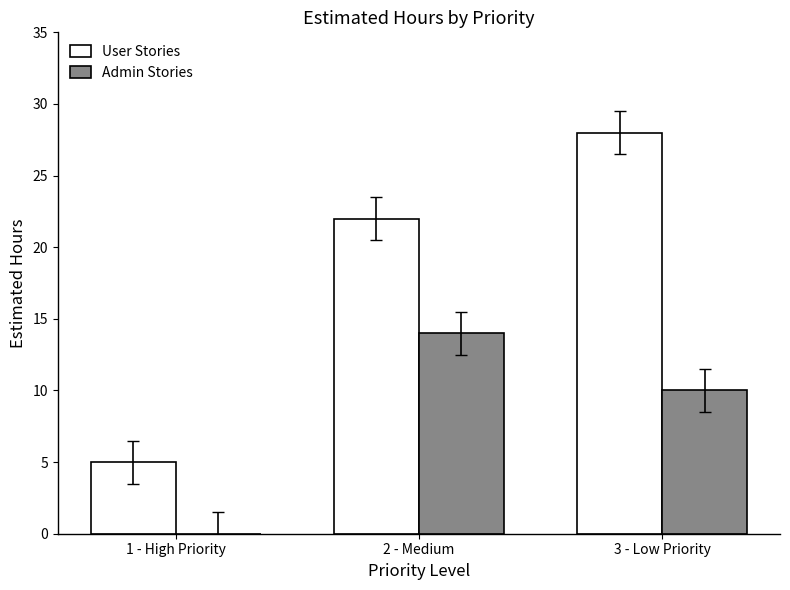

What is the maximum value shown in the chart?

28